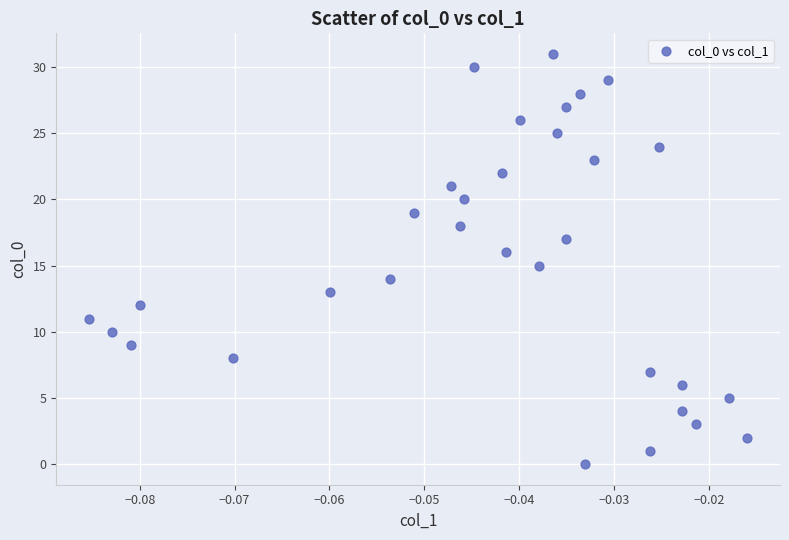

What is the range of Y values (max minus min)?

31